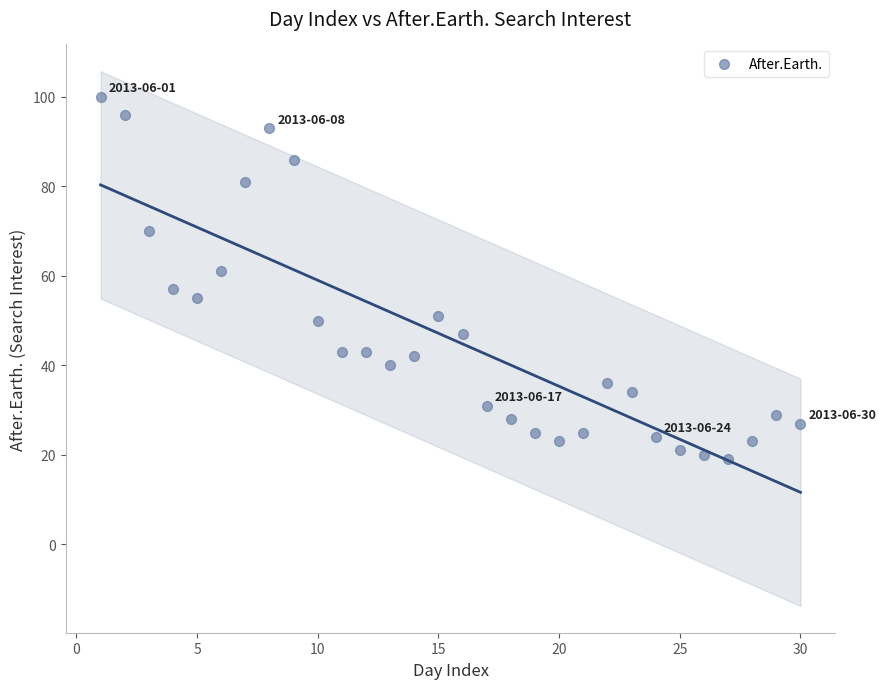

What is the range of X values (max minus min)?

29